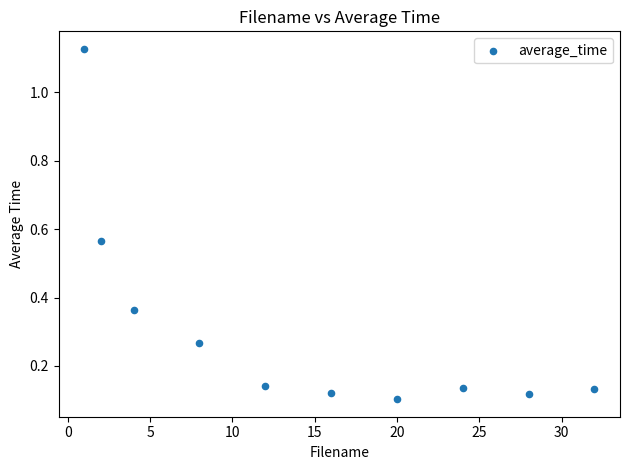

What is the range of X values (max minus min)?

31.0